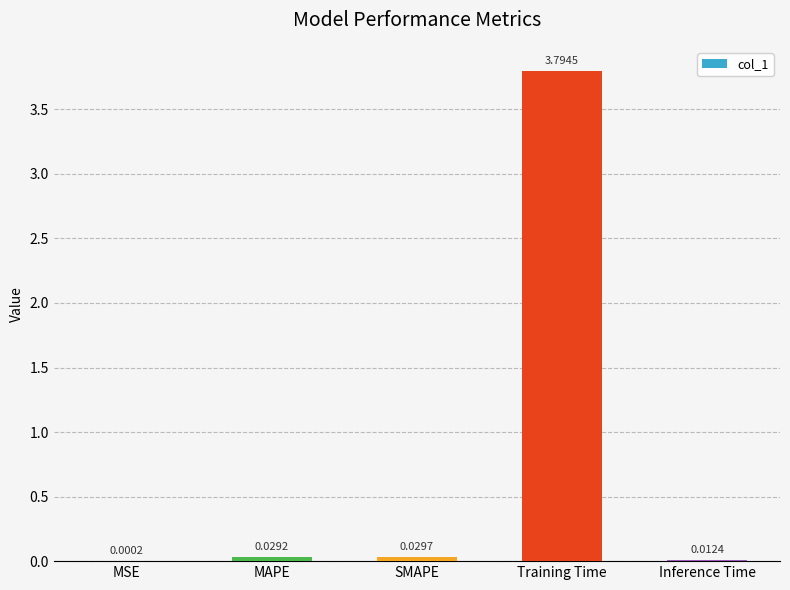

What is the sum of the values at MSE and Training Time?

3.8